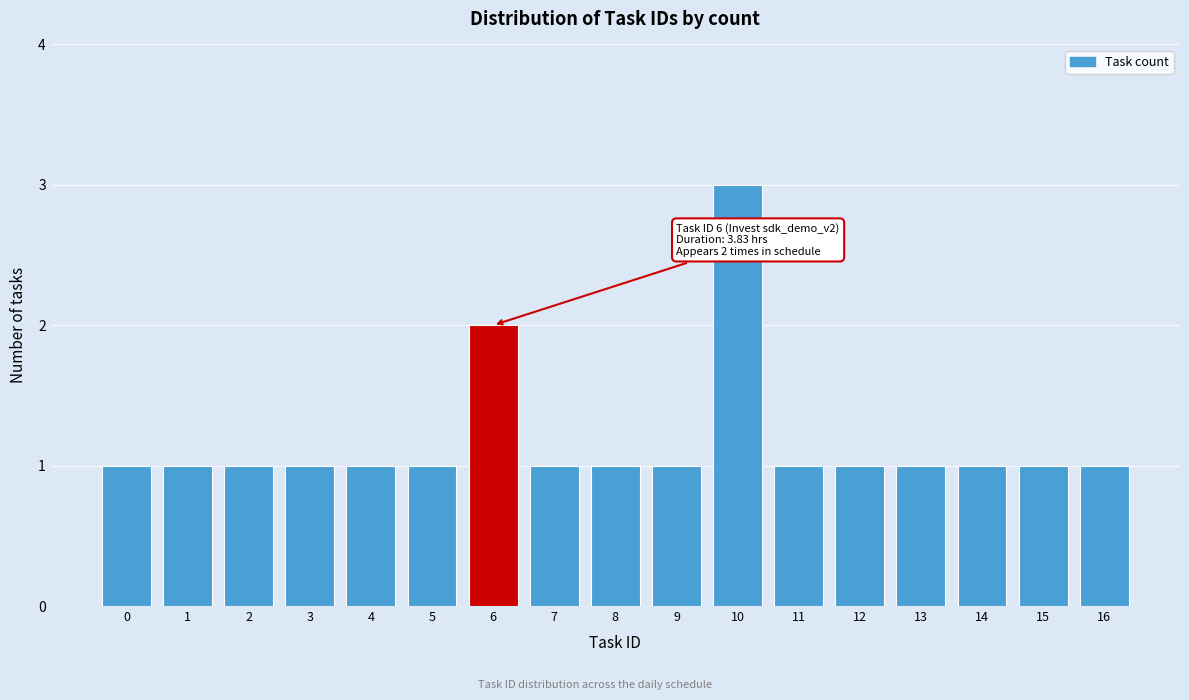

Reading right to left, list all the values displayed in this chart.

1	1	1	1	1	1	3	1	1	1	2	1	1	1	1	1	1